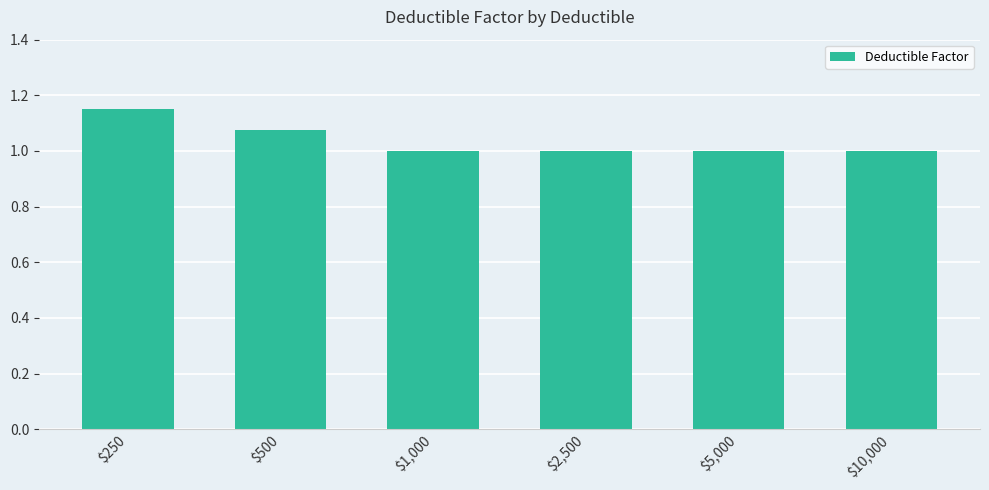

Does the chart contain stacked bars?

No